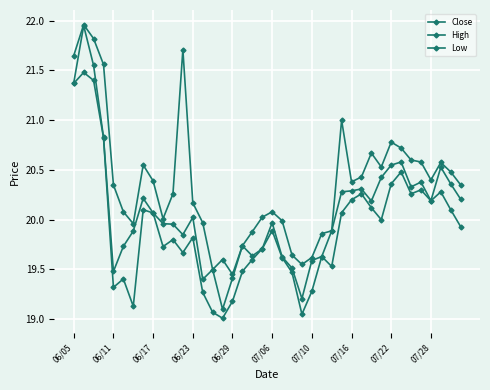

Where is Low nearest to the value 20?

31